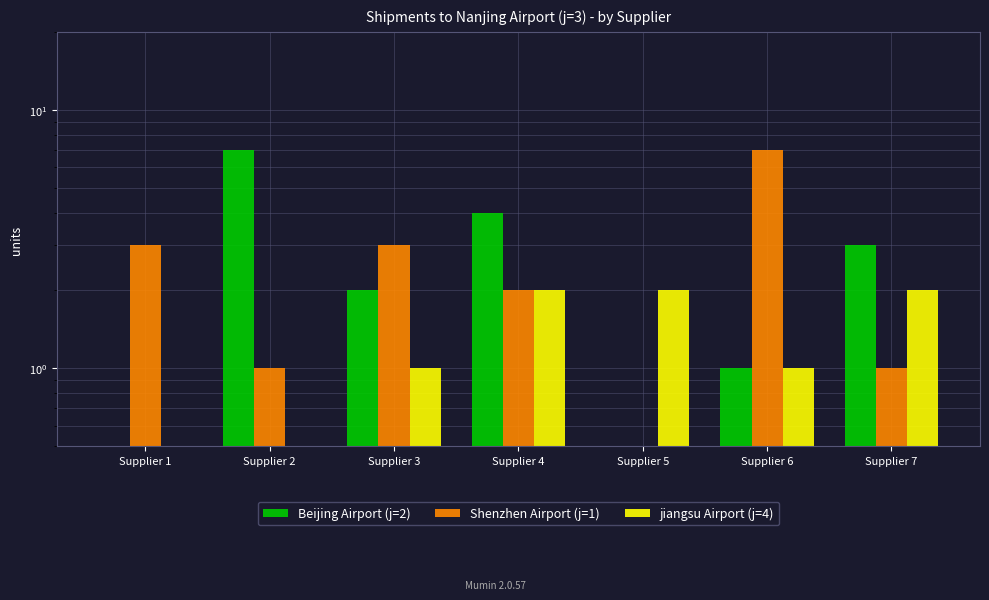

Which label corresponds to the smallest value in the chart?

Supplier 1